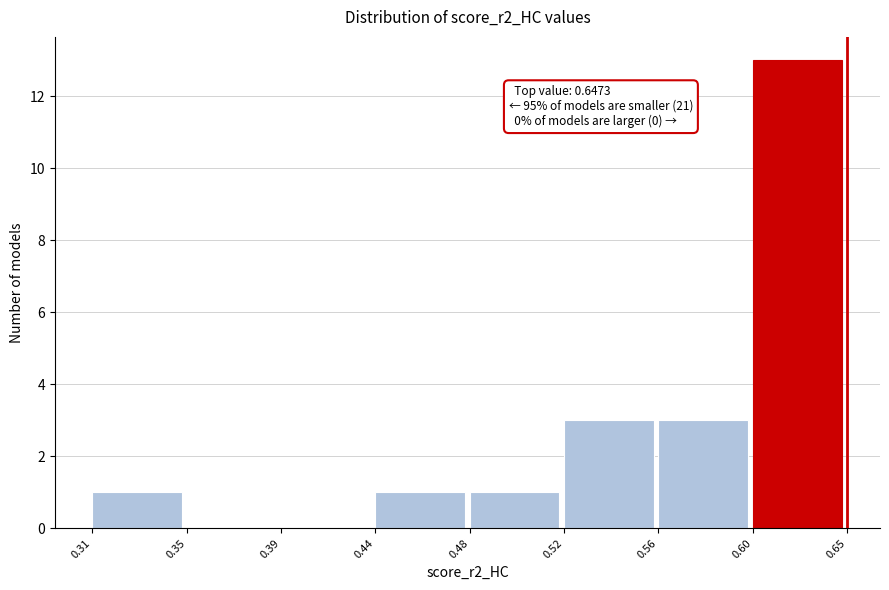

Reading left to right, extract all data points from this chart.

0.31=1	0.35=0	0.39=0	0.44=1	0.48=1	0.52=3	0.56=3	0.60=13